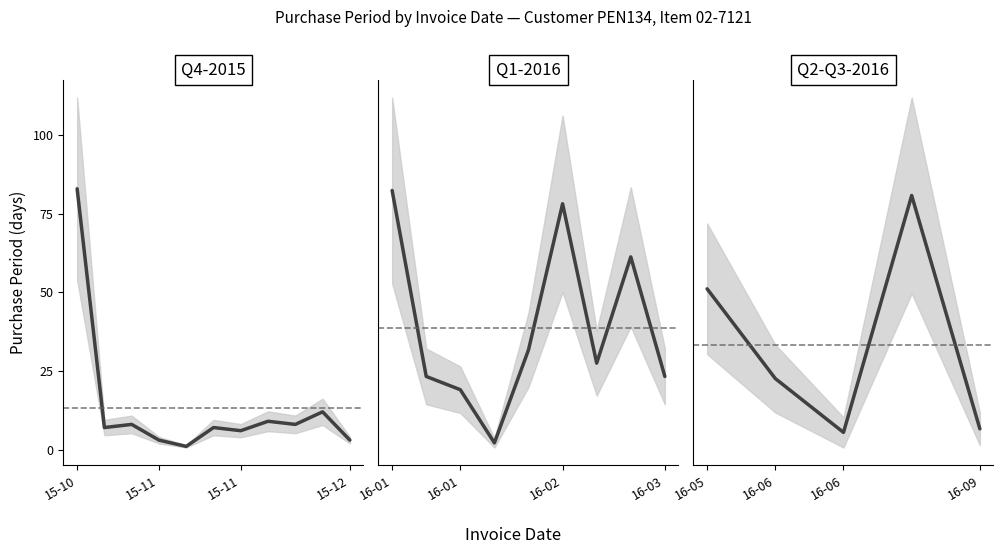

Count the number of data series in this chart.

1